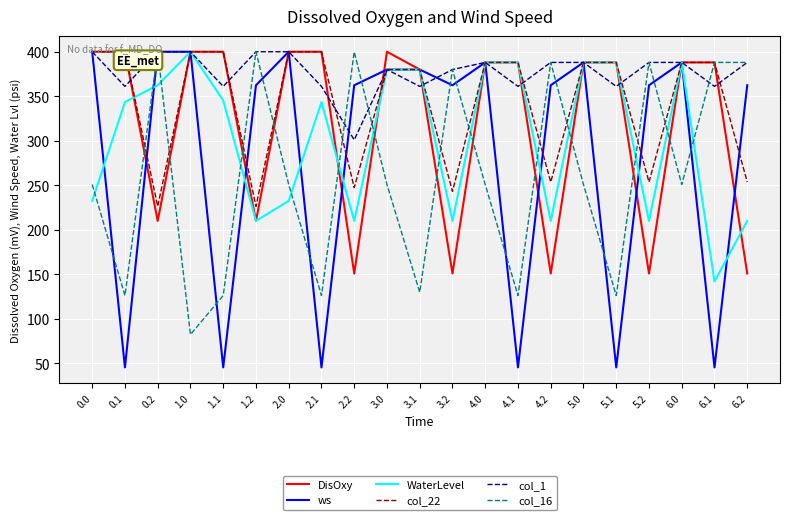

What is the difference between the maximum and minimum values in the WaterLevel series?

258.0